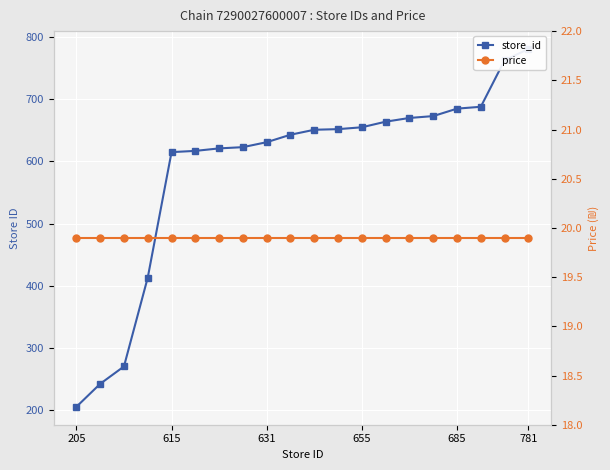

The value of price at 781 is 19.9. True or false?

True